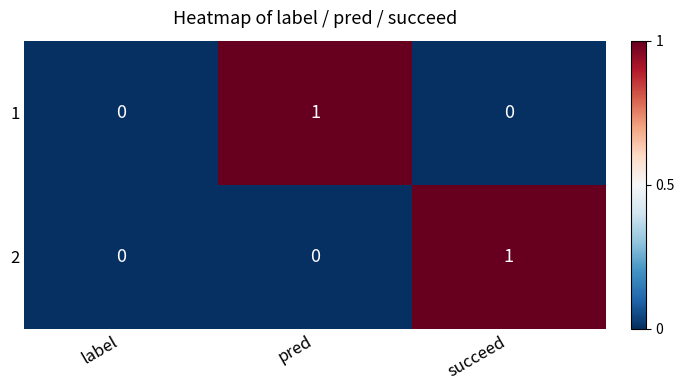

Reading left to right, extract all data points from this chart.

1: 0	1	0
2: 0	0	1